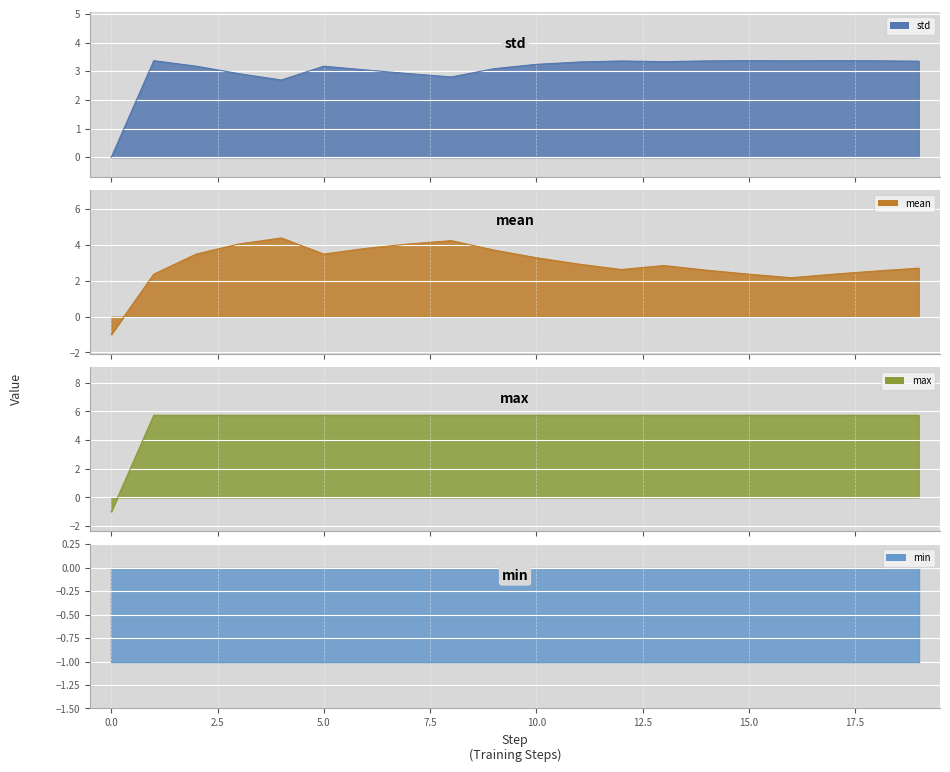

True or false: the data has more than 2 interior local peaks.

True